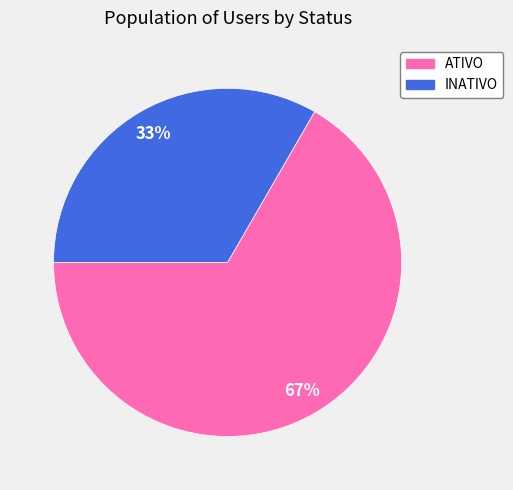

To the nearest percent, what portion does INATIVO represent?

33%